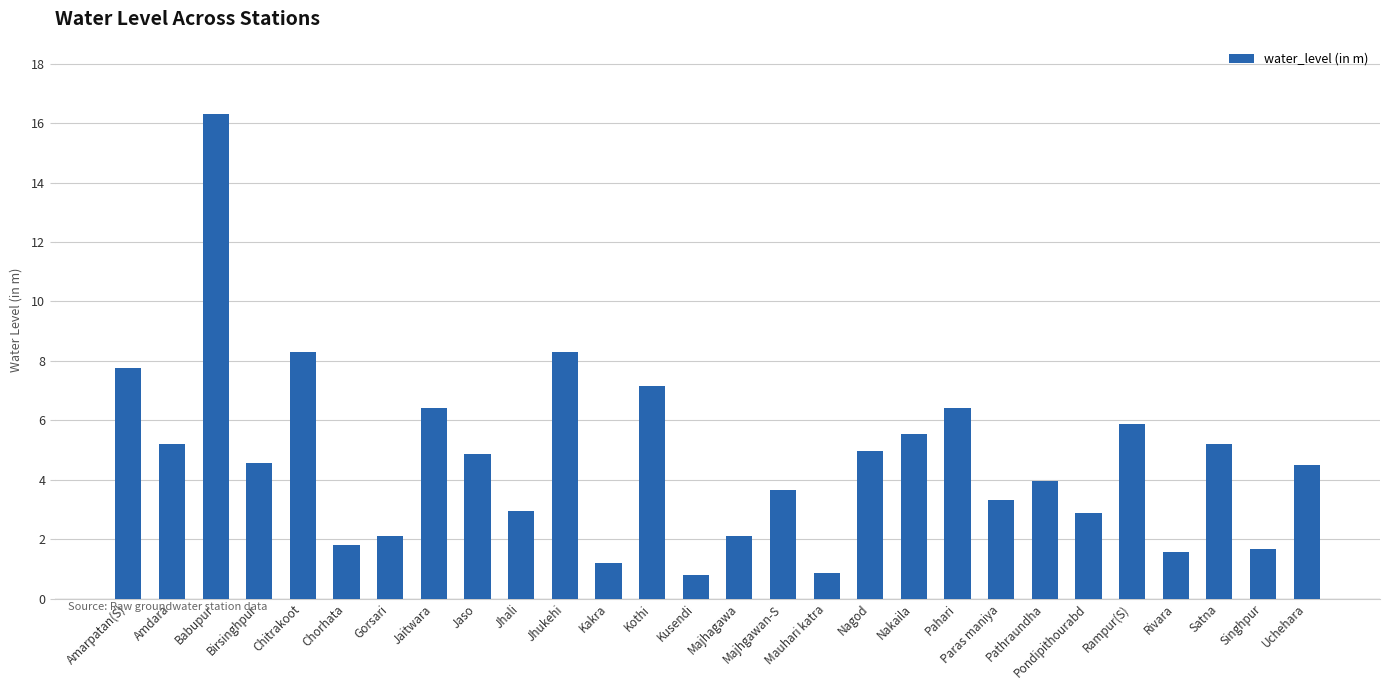

Between Amarpatan(S) and Jaitwara, which is larger?

Amarpatan(S)